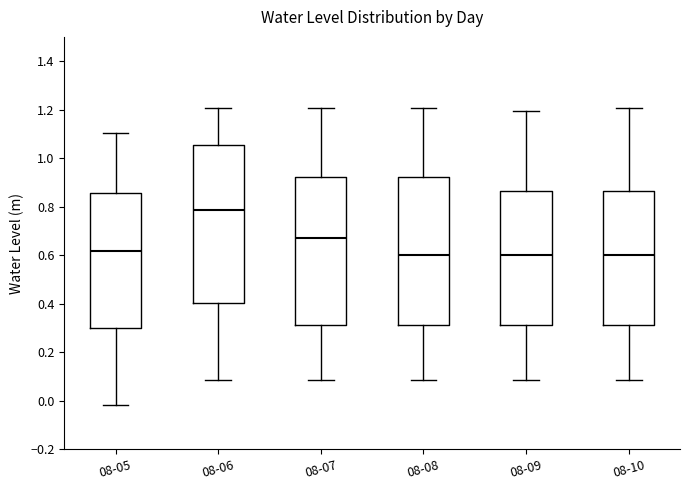

Comparing the boxes themselves (not the whiskers), which one is the tallest?

08-06